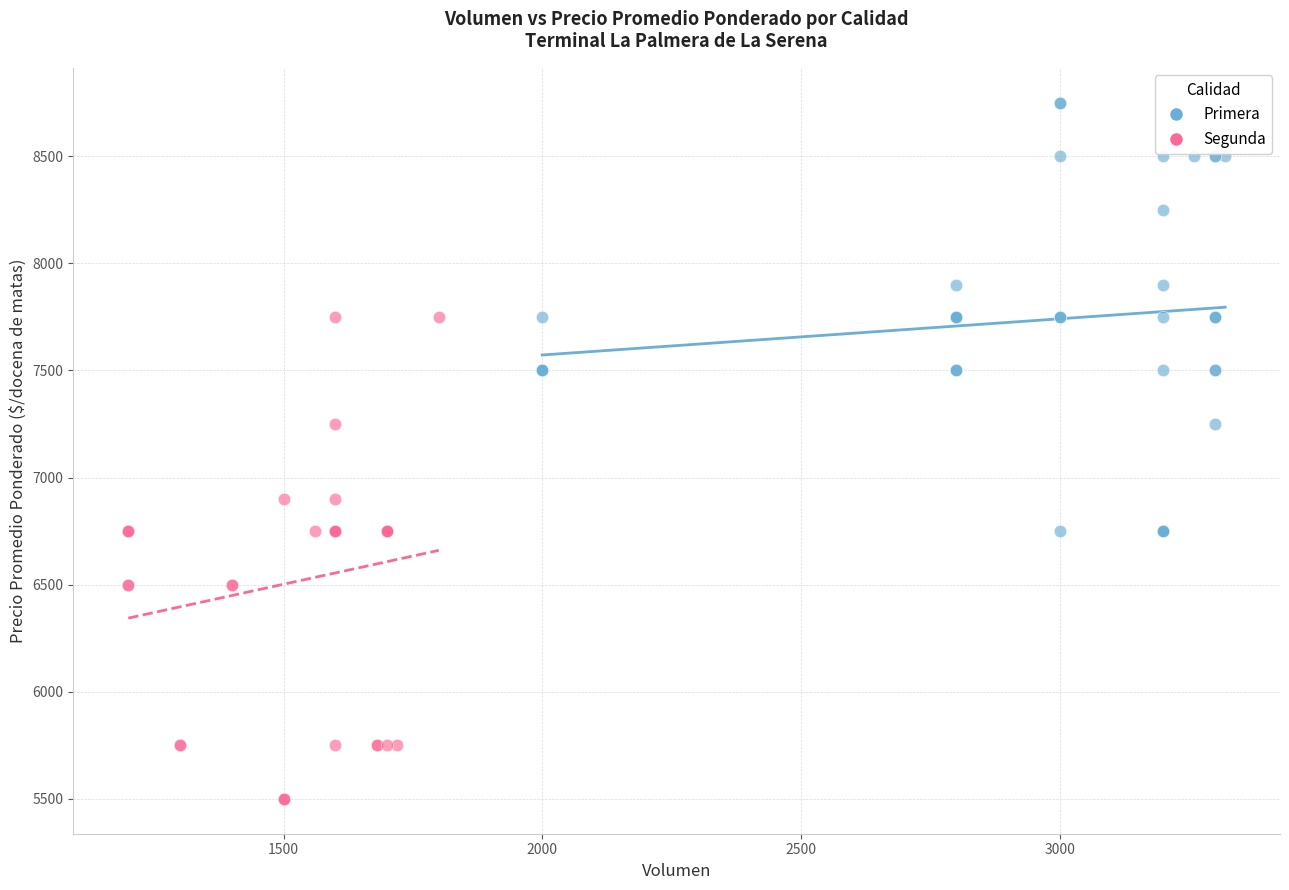

Which series contains the lowest Y value?

Segunda